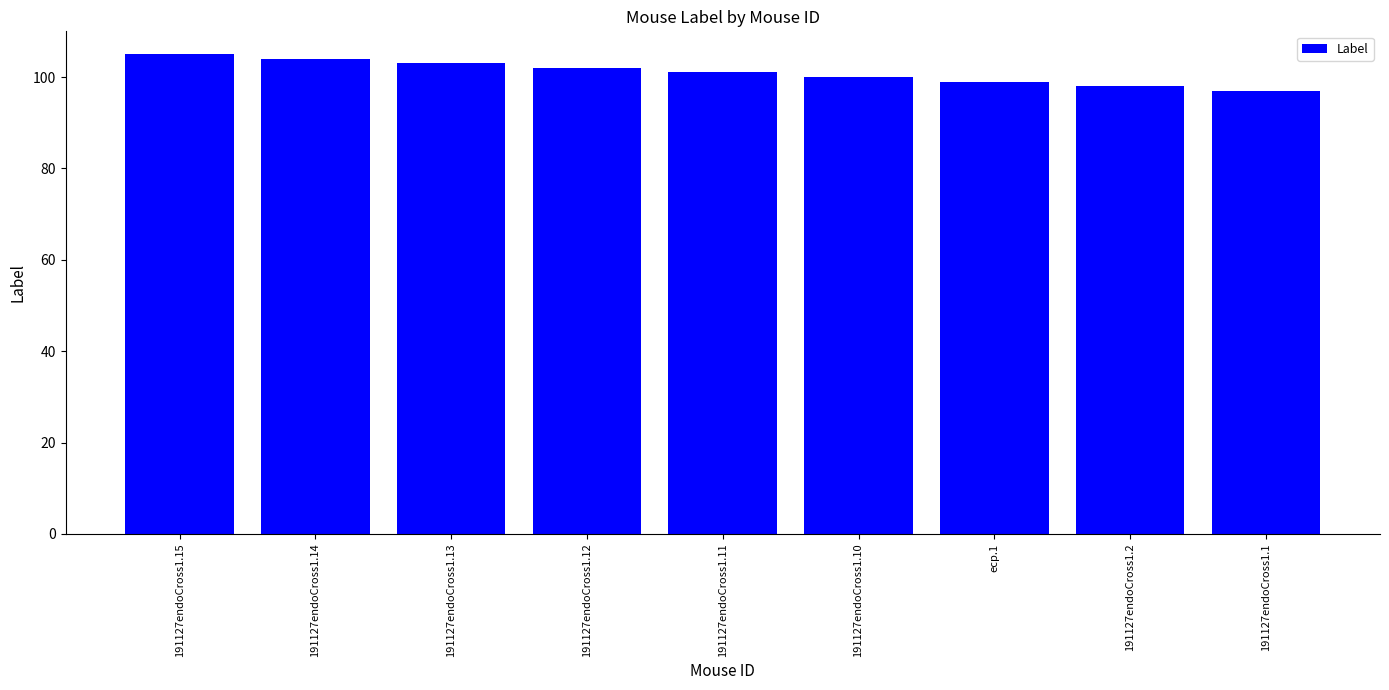

The value at 191127endoCross1.12 is 51. True or false?

False